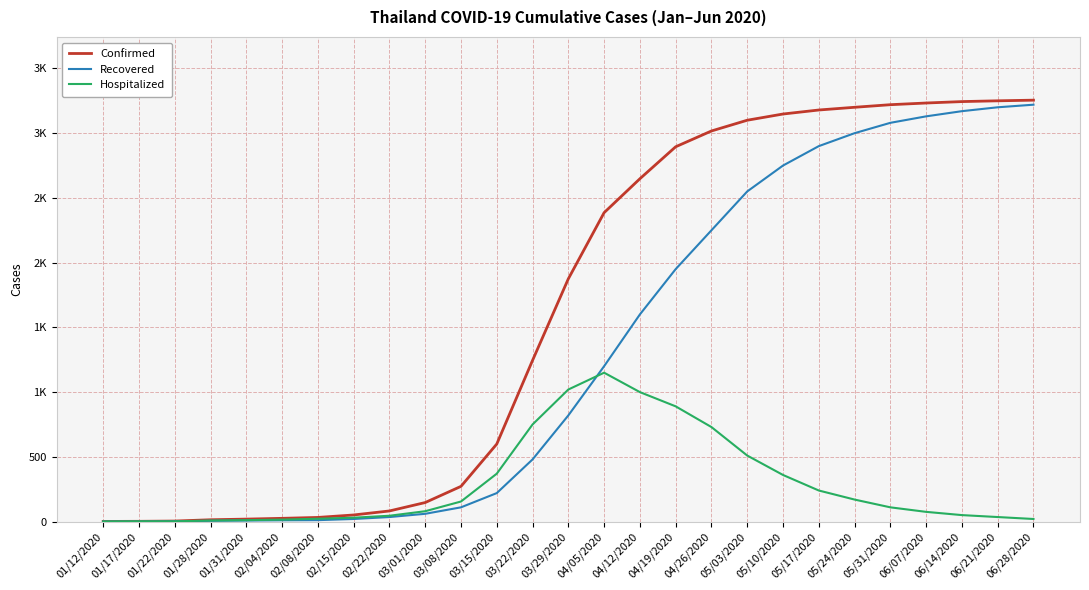

At which label does Hospitalized first exceed 80?

03/08/2020